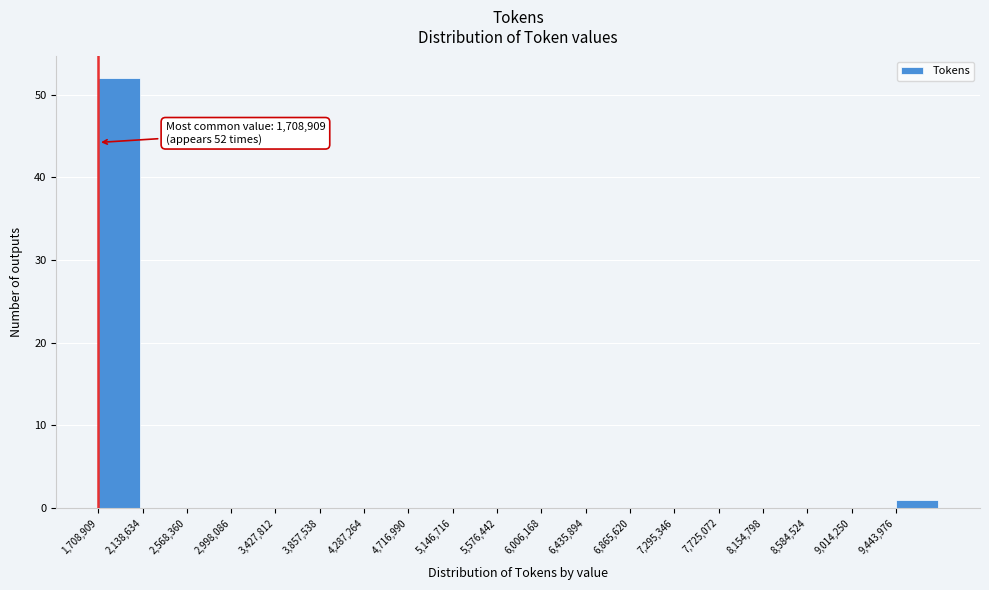

Over which range of the x-axis is the bar tallest?

1700000 to 2150000